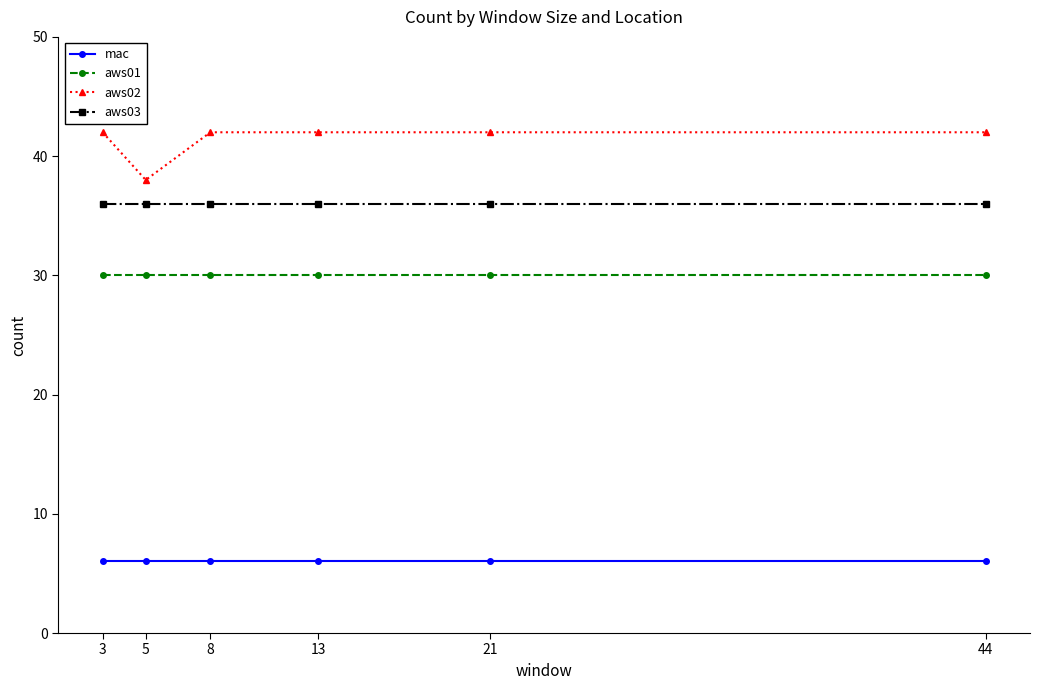

Is the value of aws02 at 5 greater than the value of aws03 at 13?

Yes